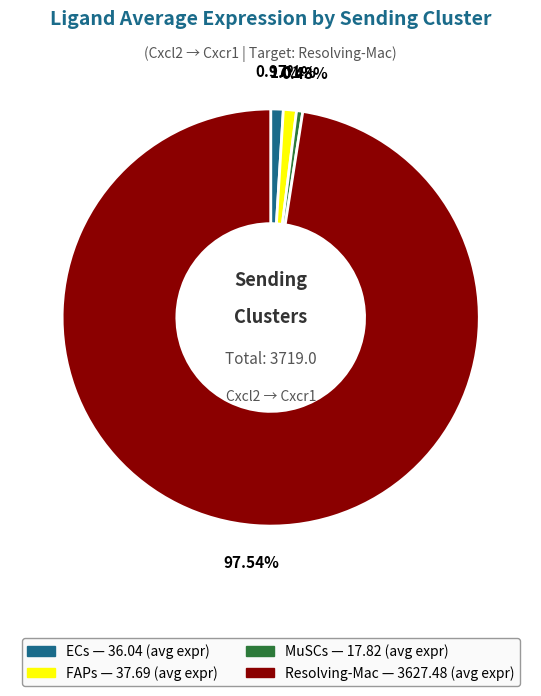

To the nearest percent, what is the difference between the MuSCs and Resolving-Mac slice percentages?

97%